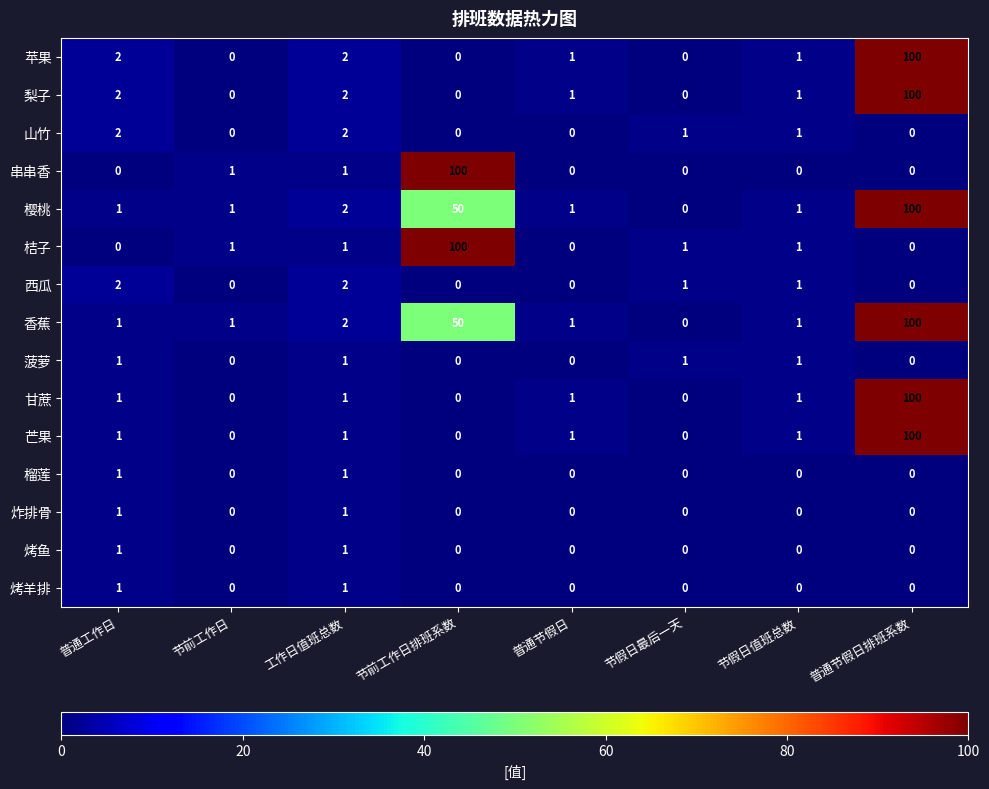

What is the highest value of the 香蕉 series?

100